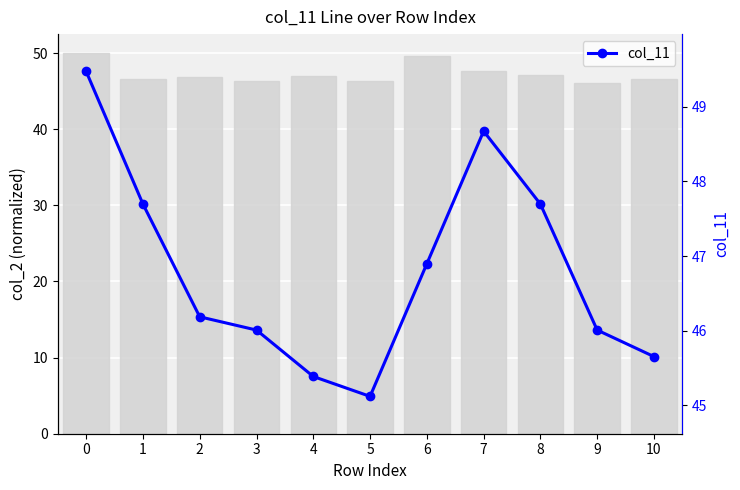

What is the greatest value displayed?

49.5